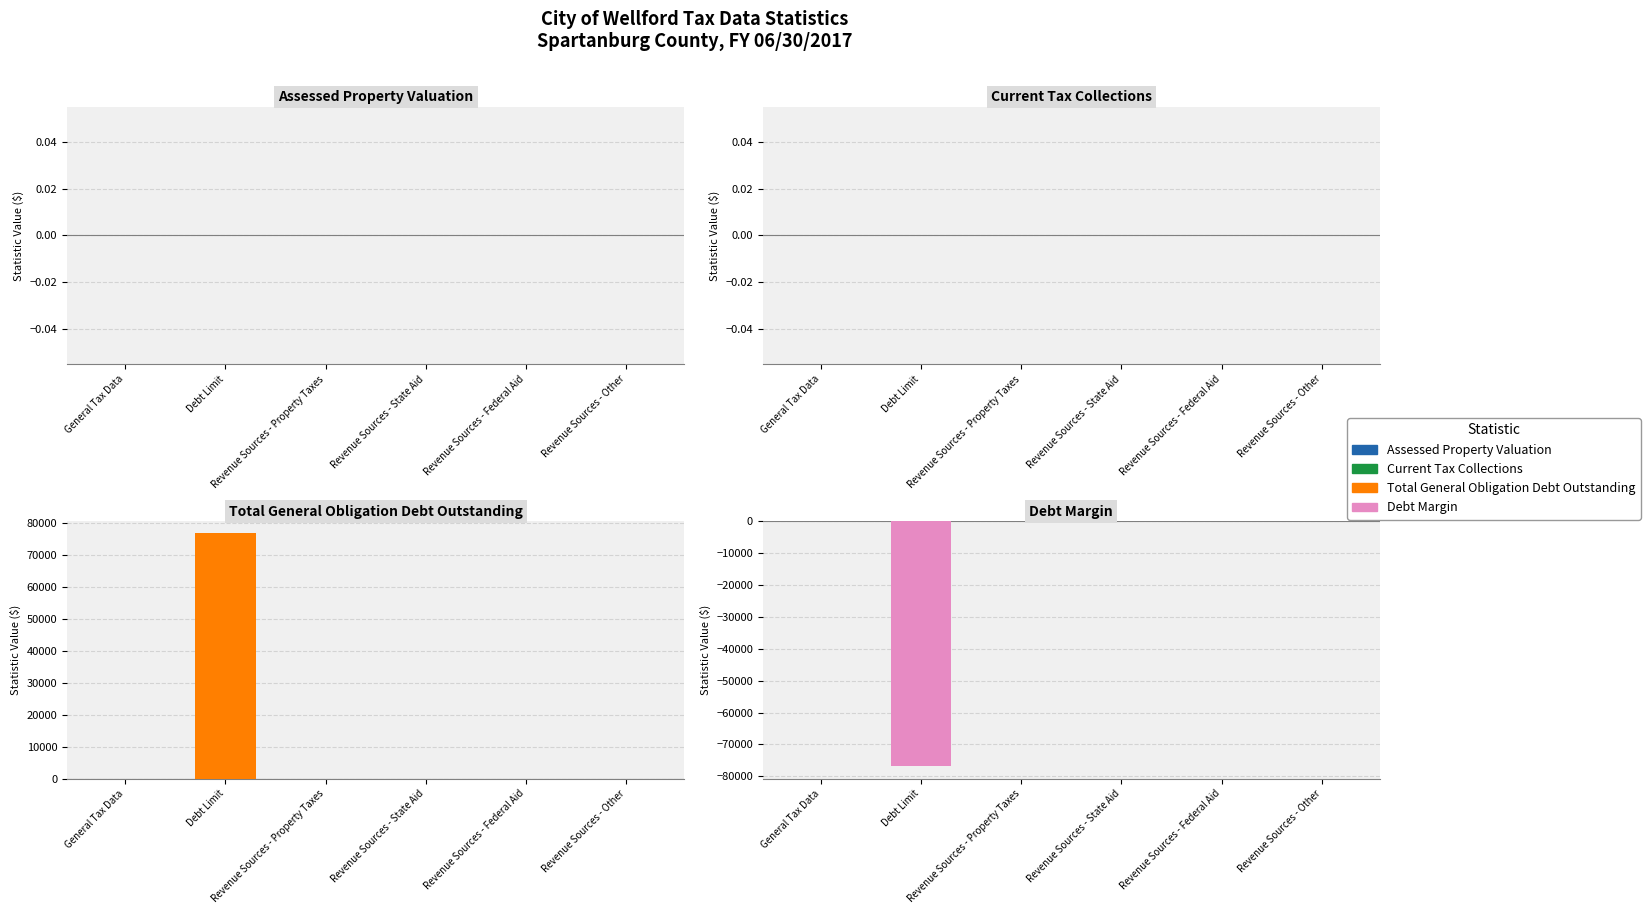

Count the number of data series in this chart.

4